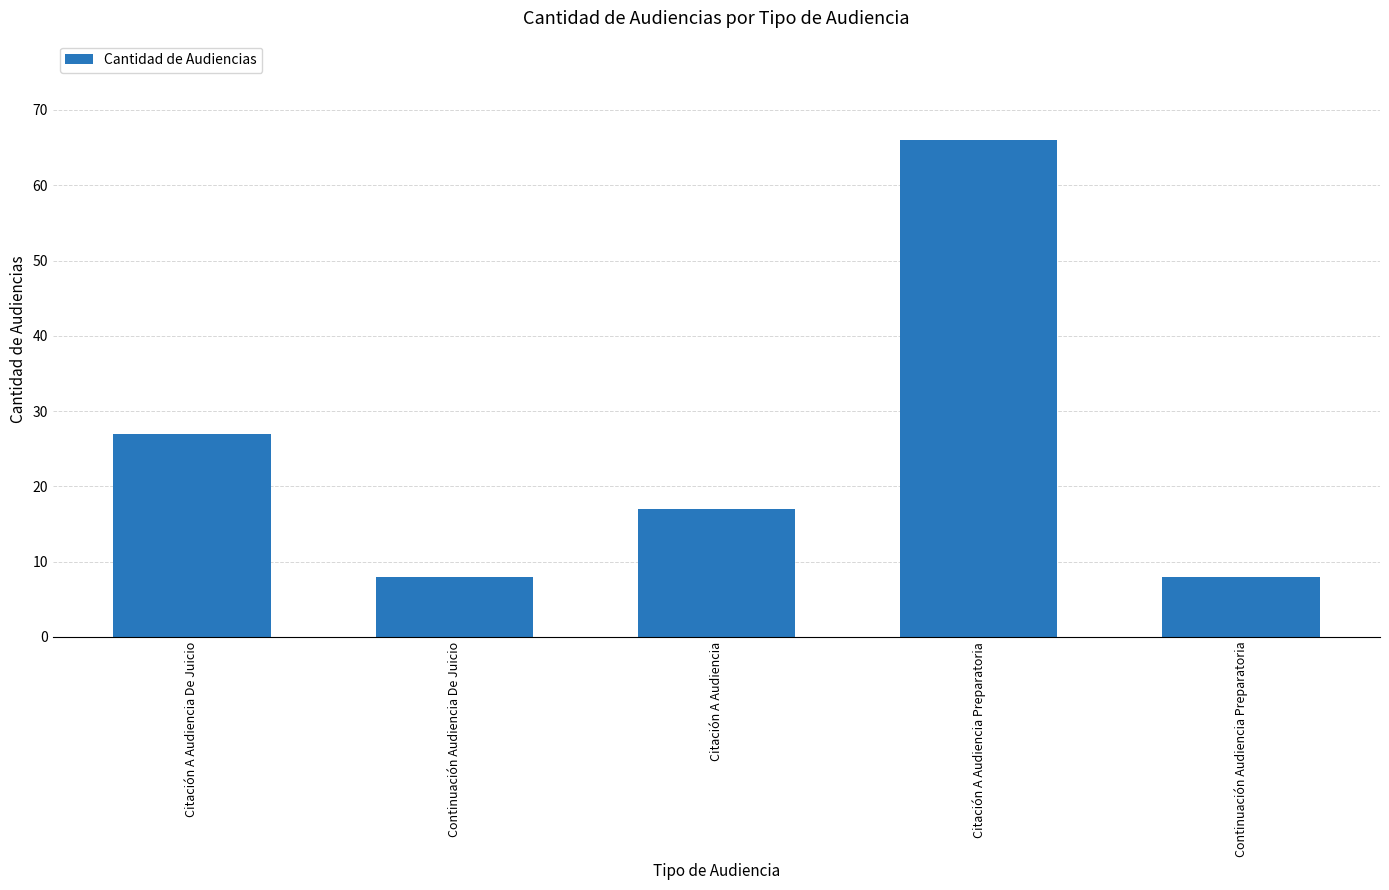

The chart shows a value of 13 at Continuación Audiencia De Juicio. True or false?

False